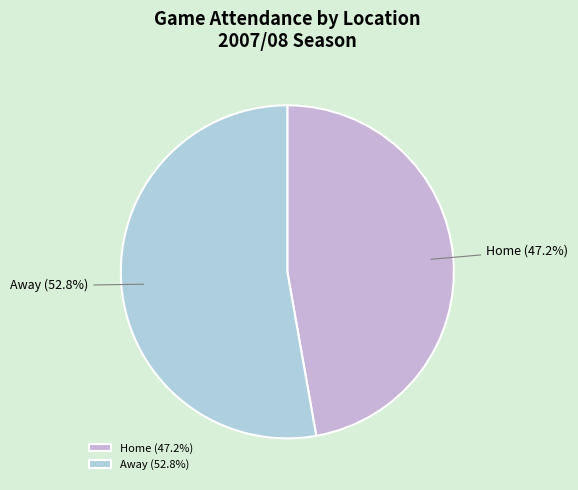

Does Home (47.2%) represent more than half of the total?

No